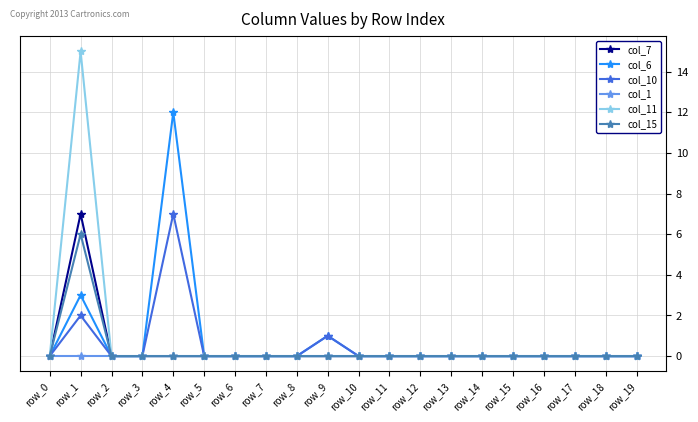

The value of col_1 at row_2 is 0. True or false?

True